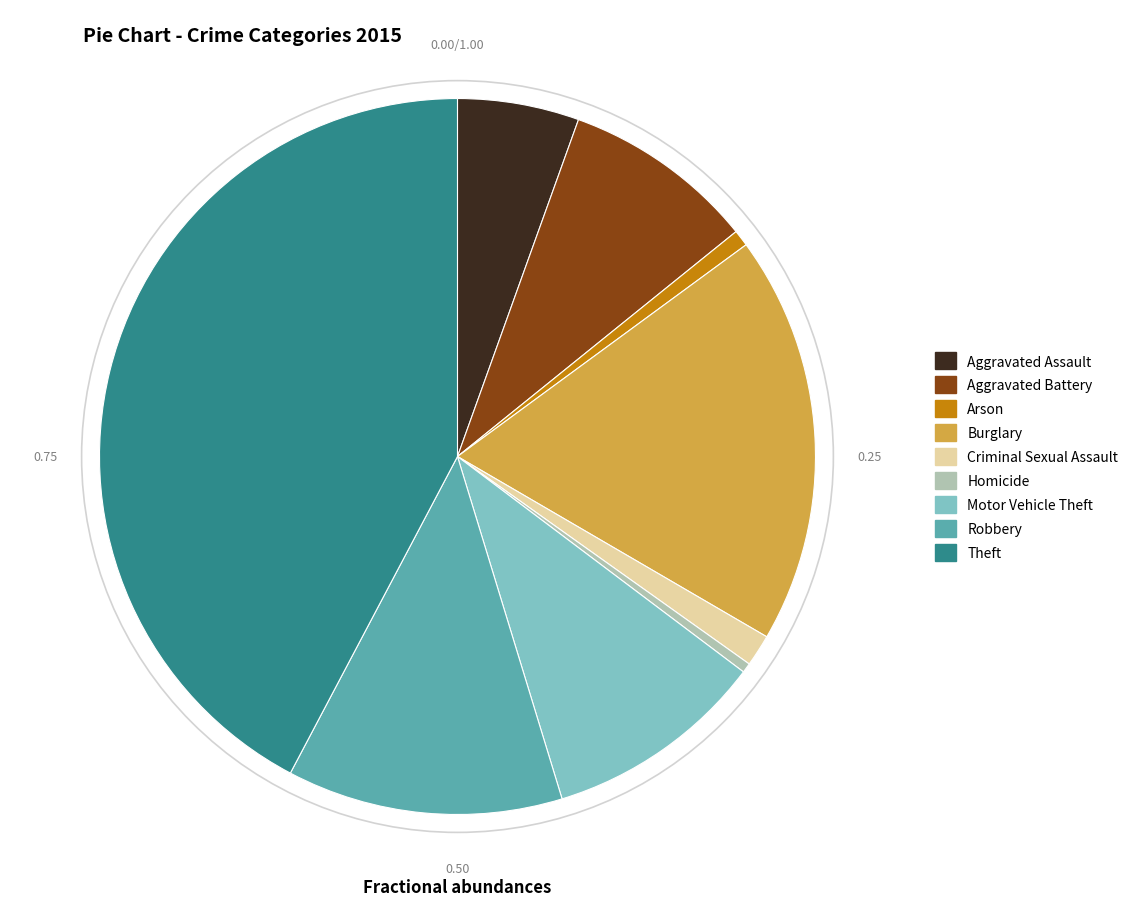

Is there any slice that represents more than half of the pie?

No